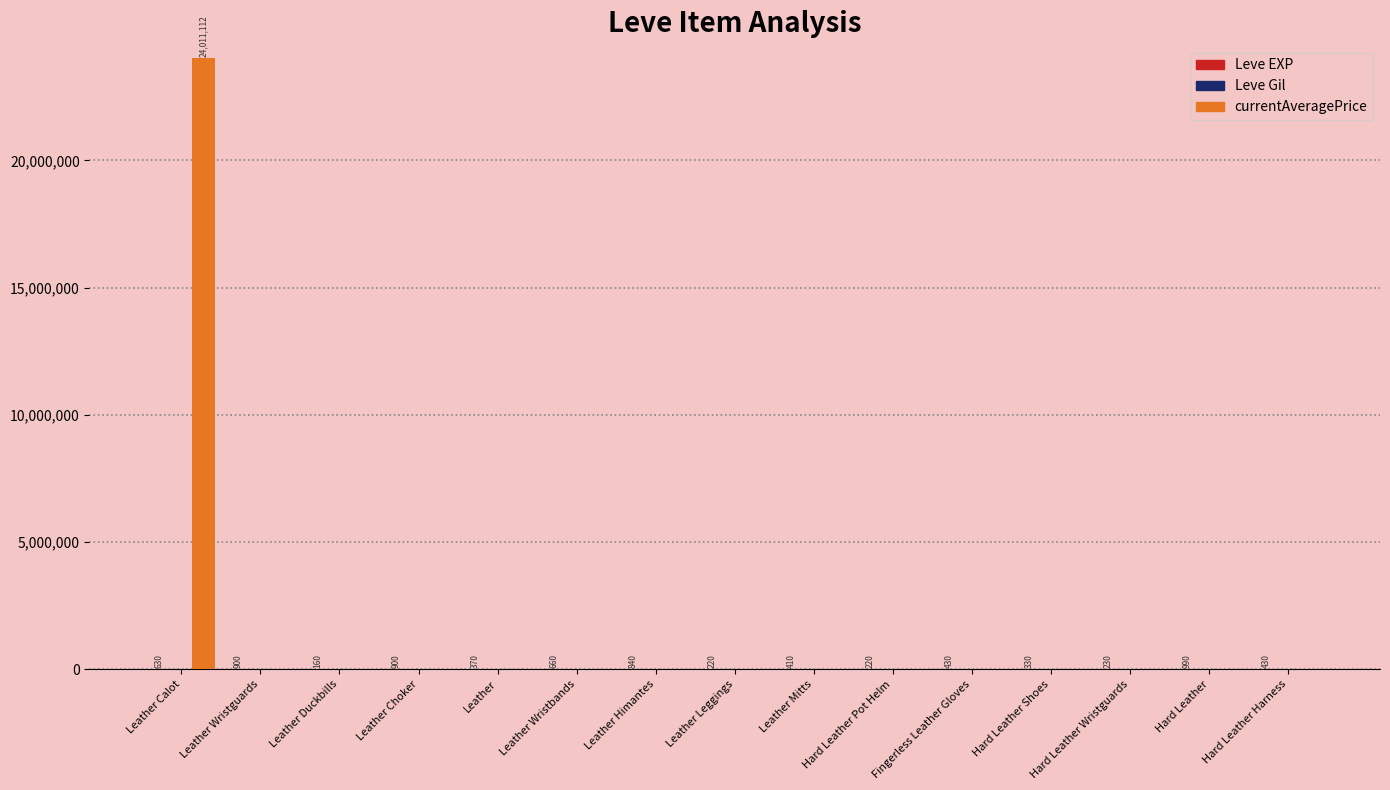

Which series has the largest total across all categories?

currentAveragePrice